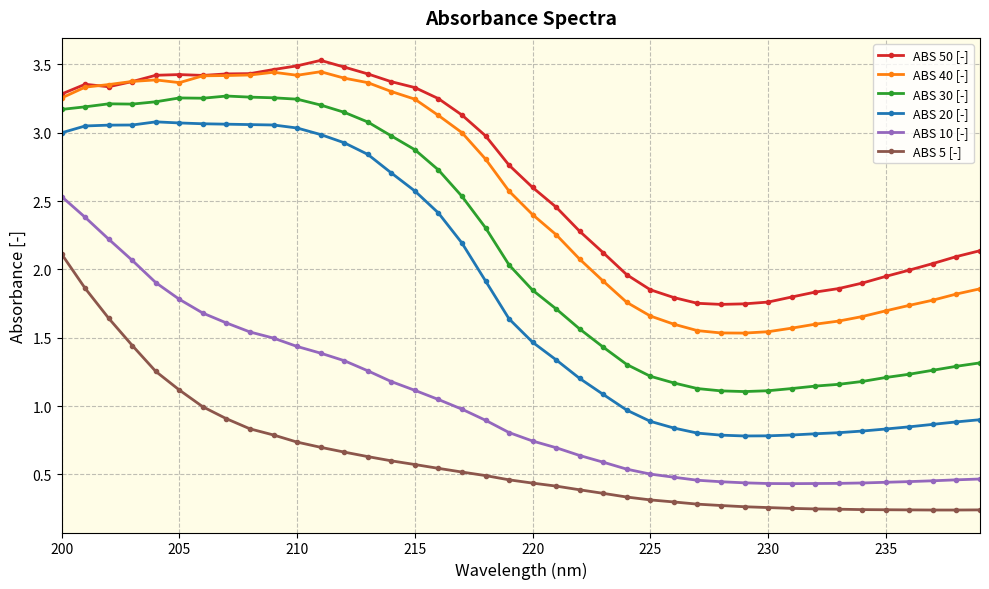

True or false: ABS 10 [-] and ABS 40 [-] intersect in this chart.

False